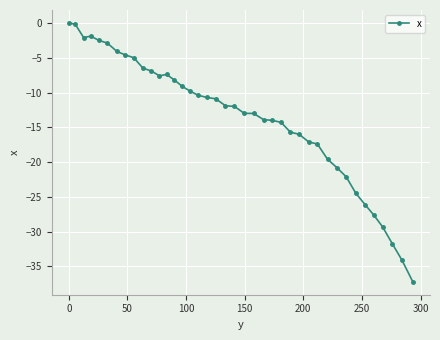

How many lines are shown in the chart?

1